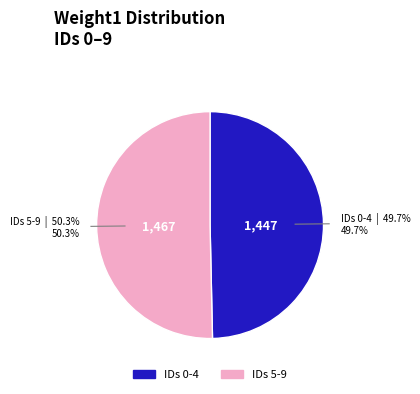

Does any single category account for the majority?

Yes